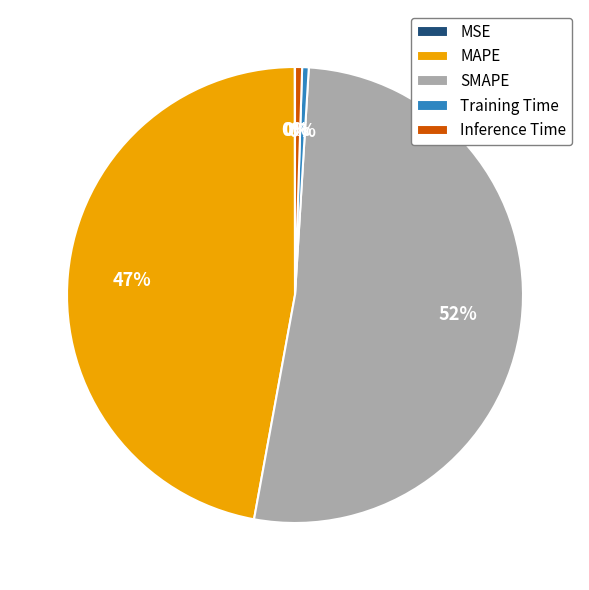

Is the sum of MAPE and Inference Time greater than half?

No